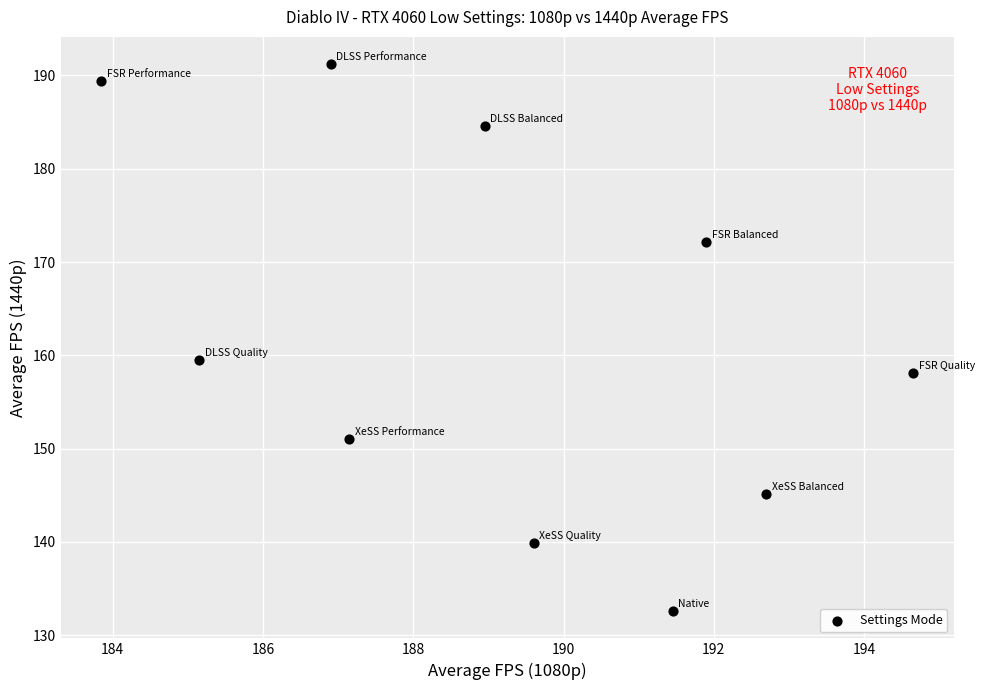

What Y value in the scatter plot is closest to 161?

159.5